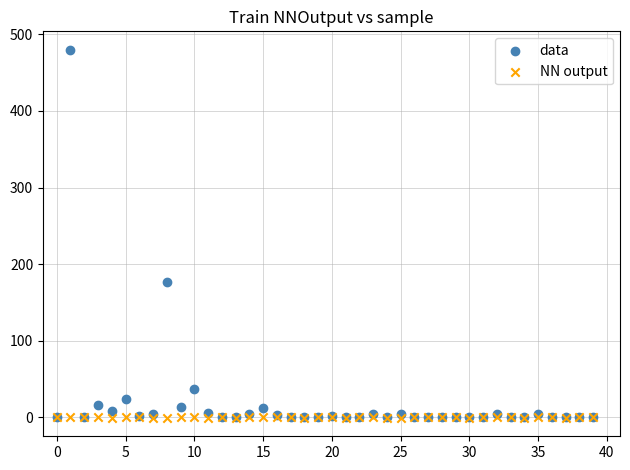

In the data series, what Y value is closest to 239?

177.3